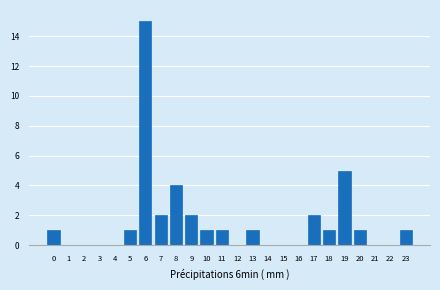

Reading left to right, what are all the values shown in this chart?

0=1	1=0	2=0	3=0	4=0	5=1	6=15	7=2	8=4	9=2	10=1	11=1	12=0	13=1	14=0	15=0	16=0	17=2	18=1	19=5	20=1	21=0	22=0	23=1